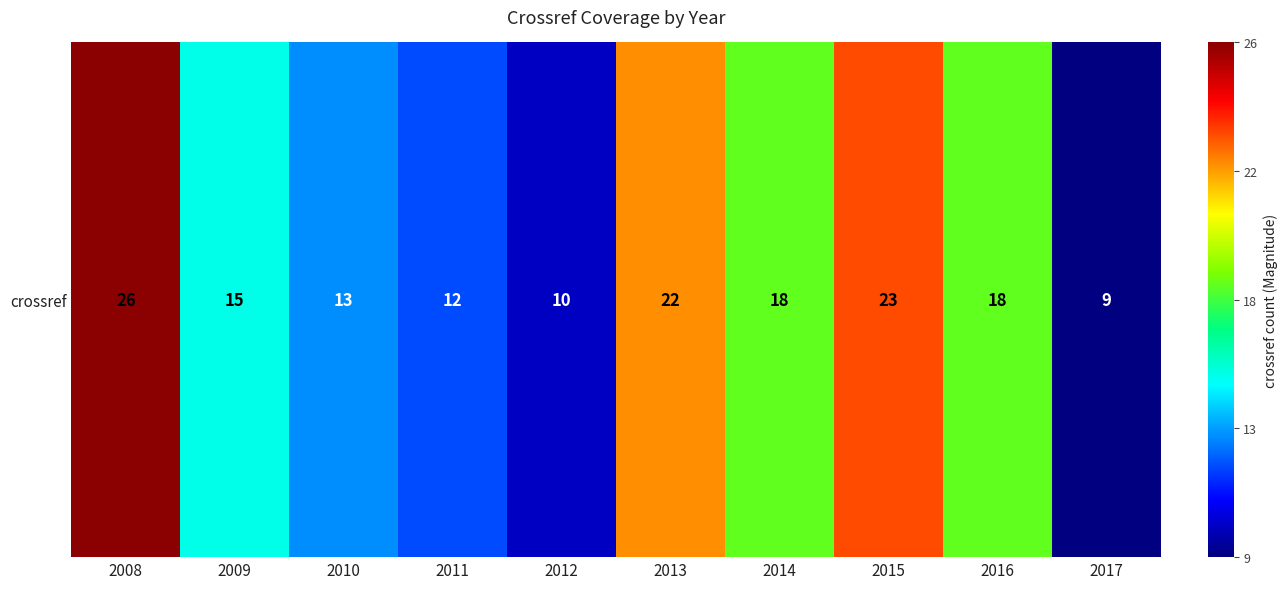

Reading left to right, extract all data points from this chart.

2008=26	2009=15	2010=13	2011=12	2012=10	2013=22	2014=18	2015=23	2016=18	2017=9